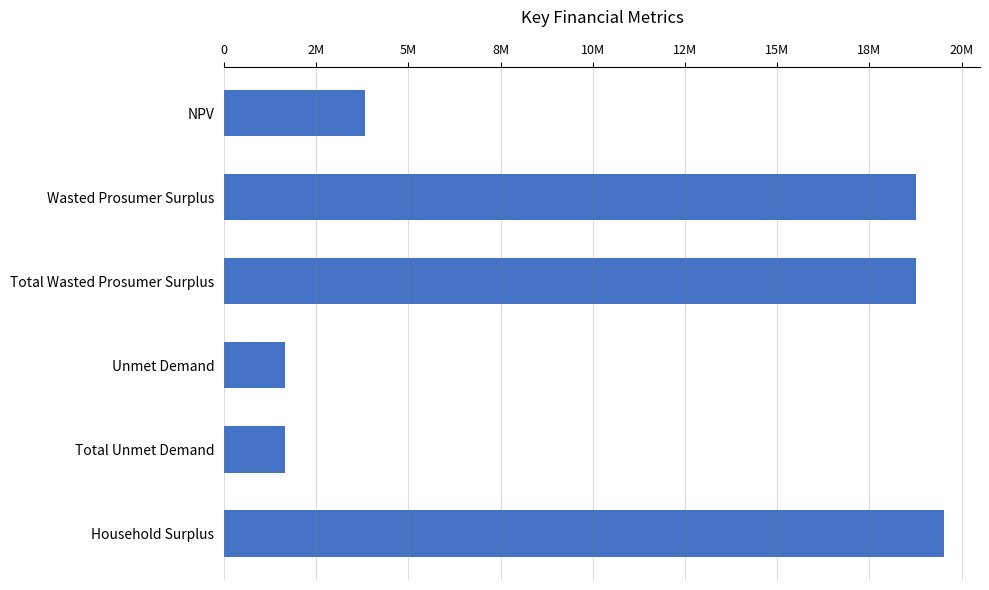

Are the bars horizontal?

Yes